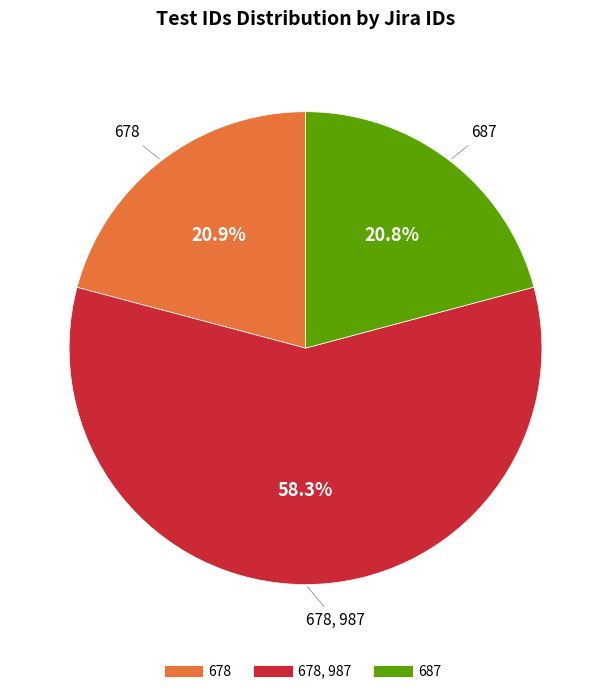

Is there any slice that represents more than half of the pie?

Yes